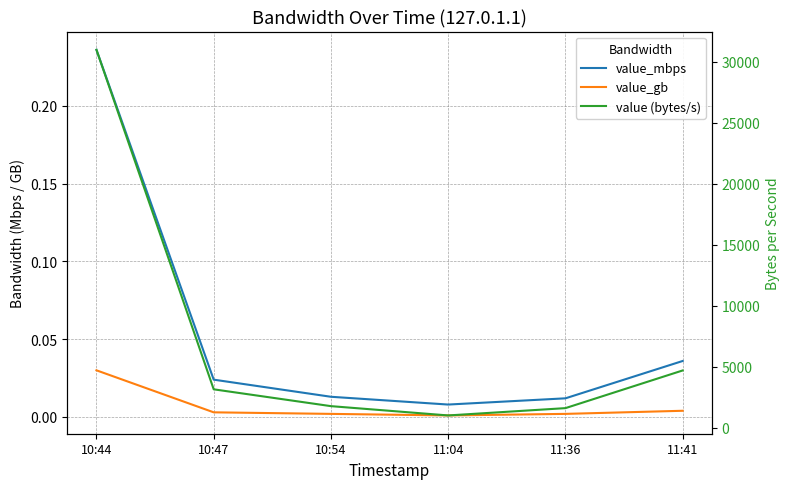

True or false: value_gb has more than 0 points higher than both neighbors.

False